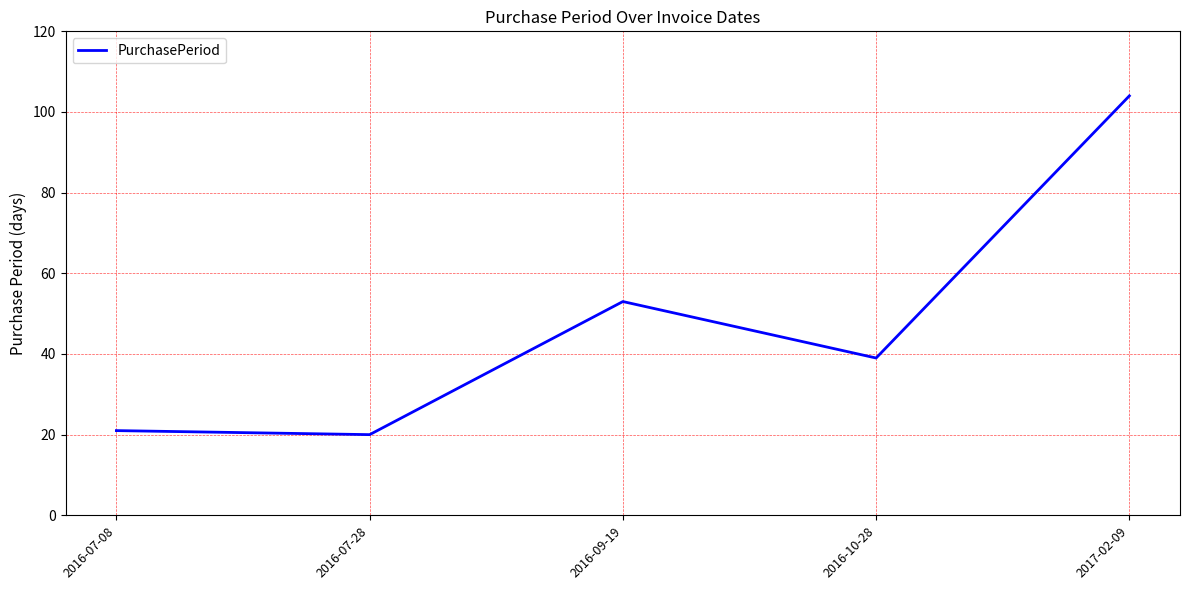

Reading left to right, transcribe all the data shown in this chart.

21	20	53	39	104